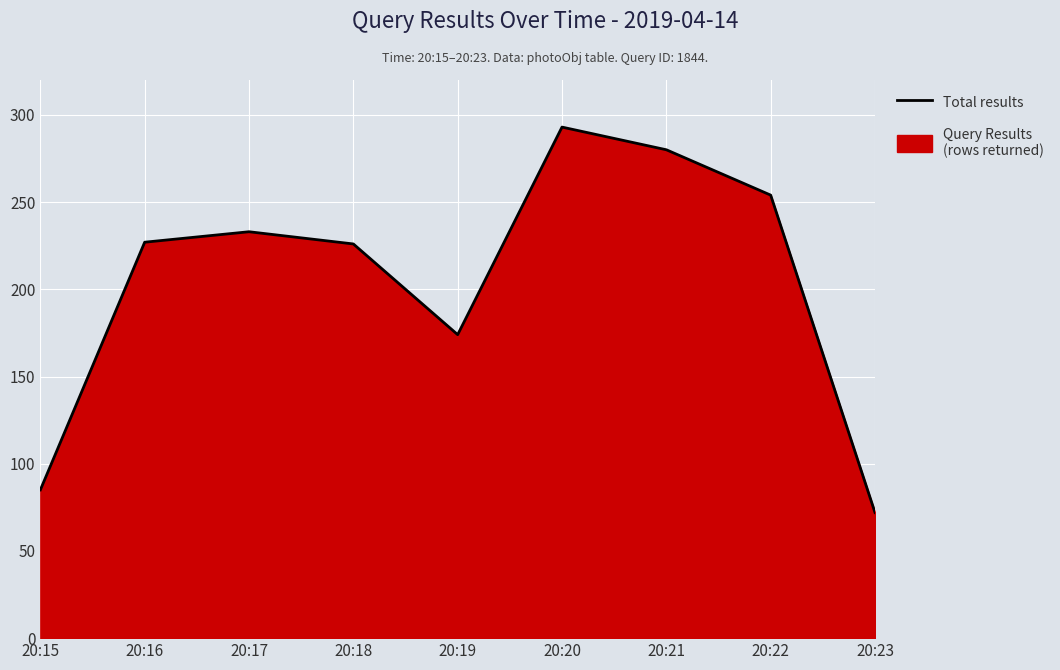

How many points are lower than both their immediate neighbors (excluding endpoints)?

1